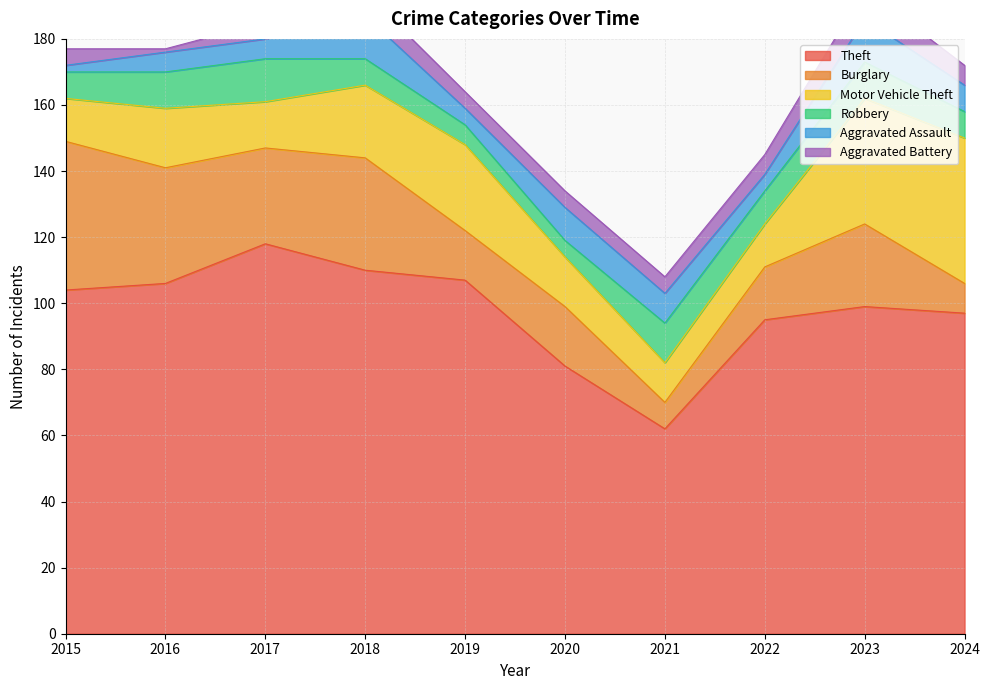

Is the value of Burglary at 2021 greater than the value of Motor Vehicle Theft at 2018?

No